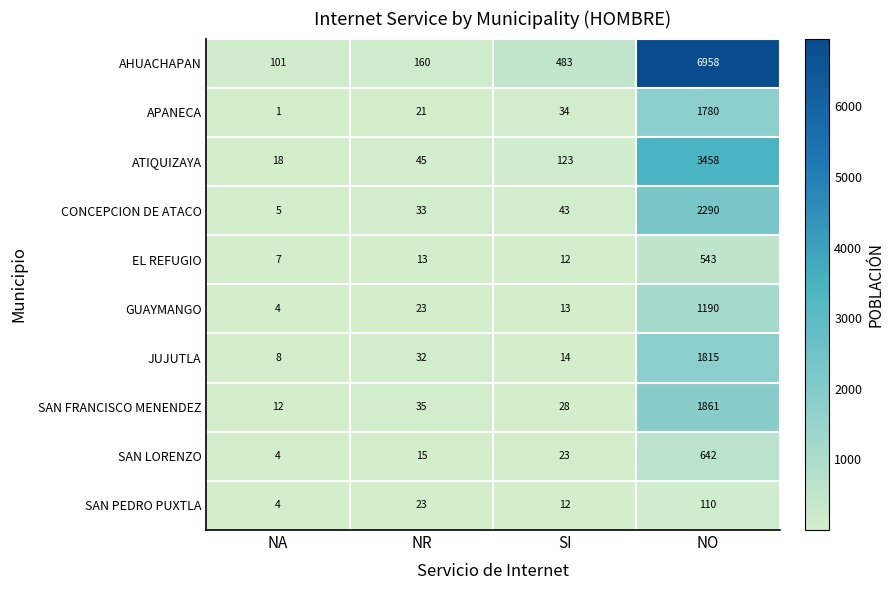

Which category has the lowest value across all series?

NA